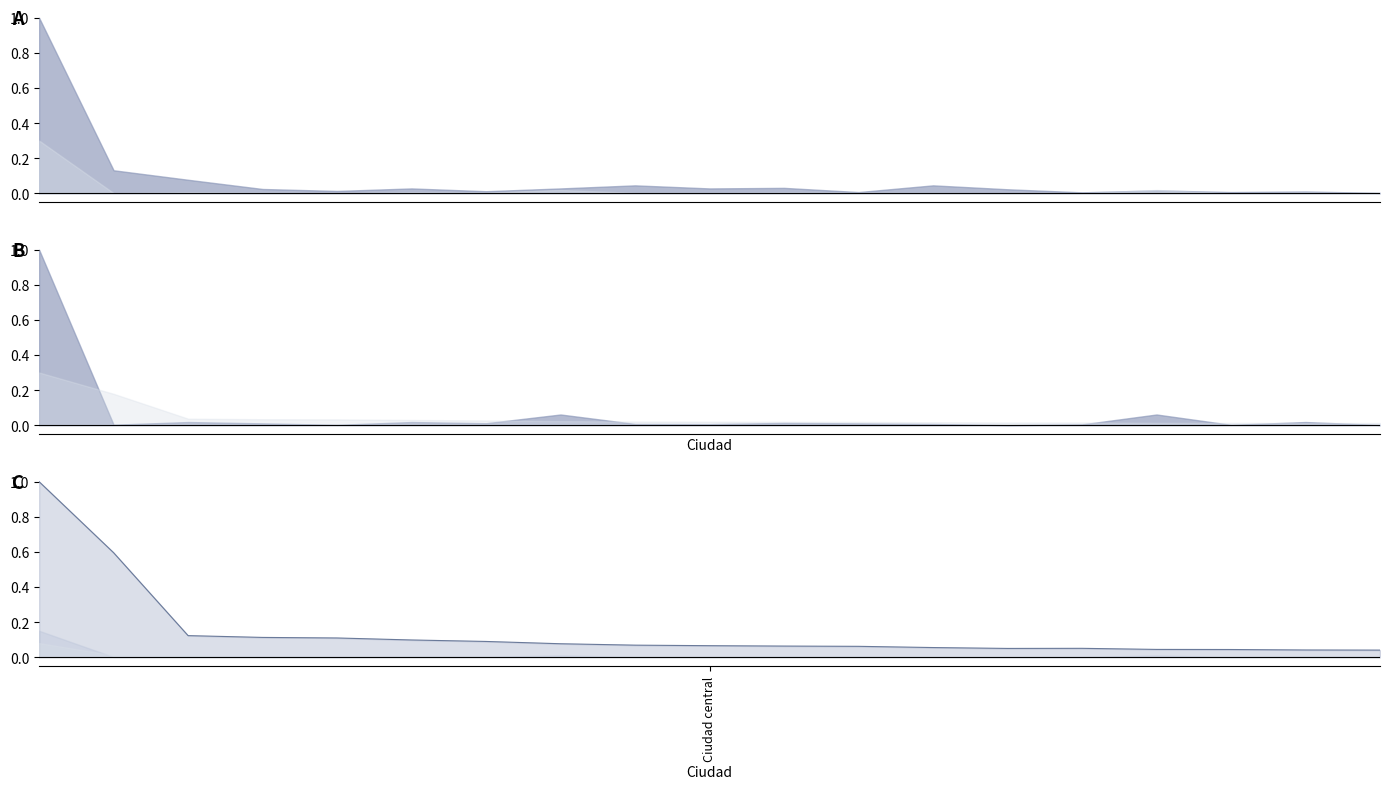

Rank the categories by value from lowest to highest.

18, 17, 16, 15, 13, 14, 12, 11, 10, 9, 8, 7, 6, 5, 4, 3, 2, 1, Ciudad central